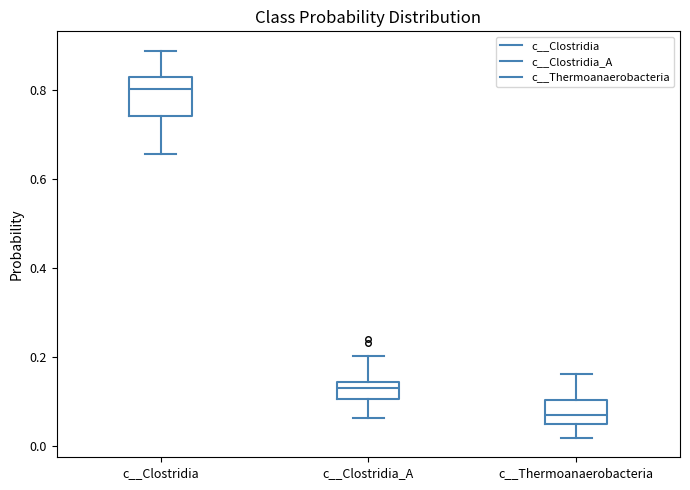

Which box has the lowest median line?

c__Thermoanaerobacteria